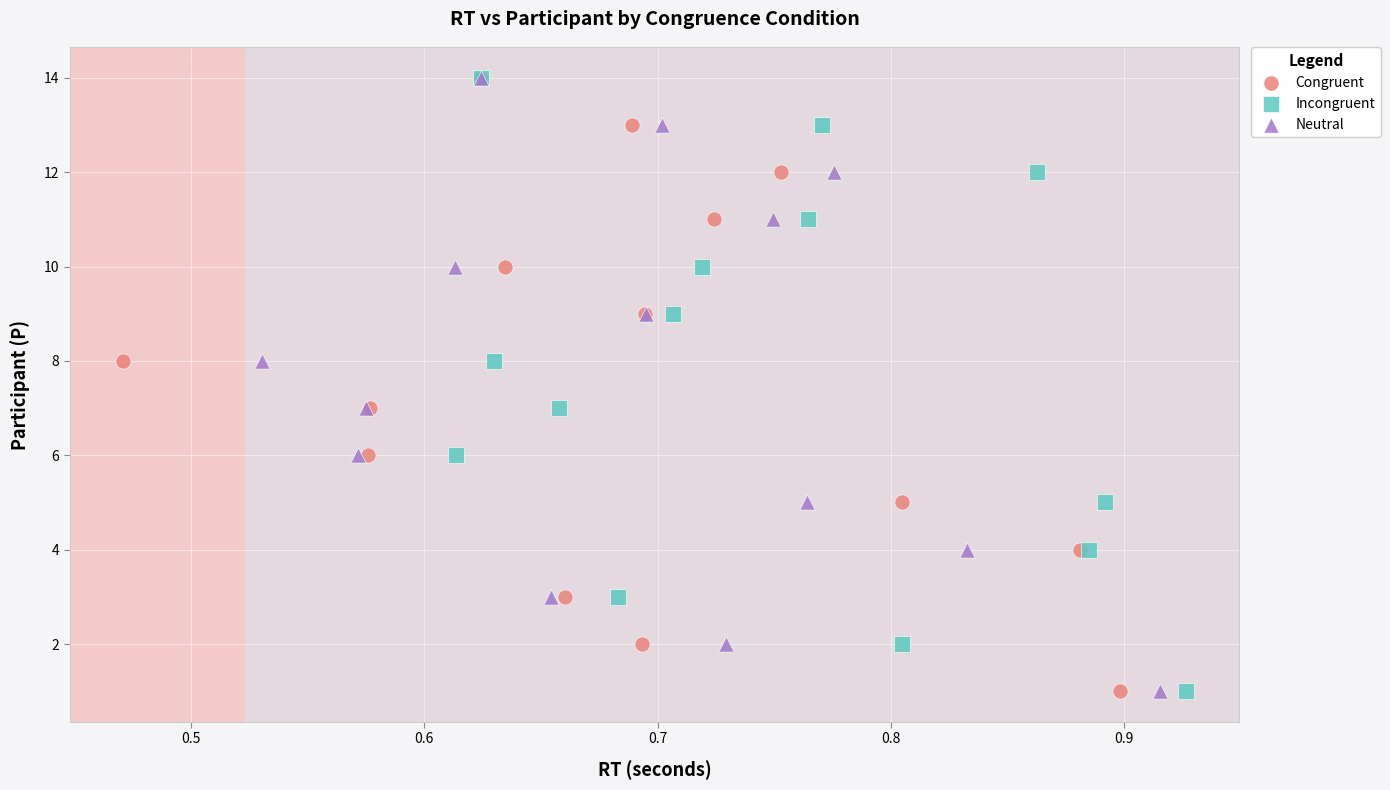

What are all the series names shown in the legend?

Congruent, Incongruent, Neutral